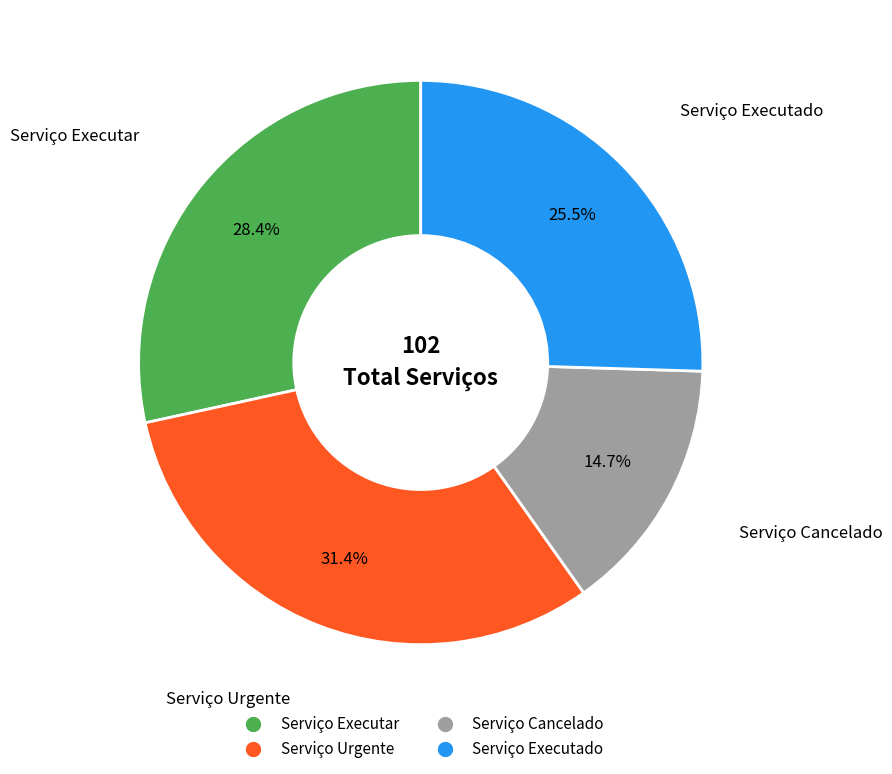

Which category has the smallest portion of the pie?

Serviço Cancelado